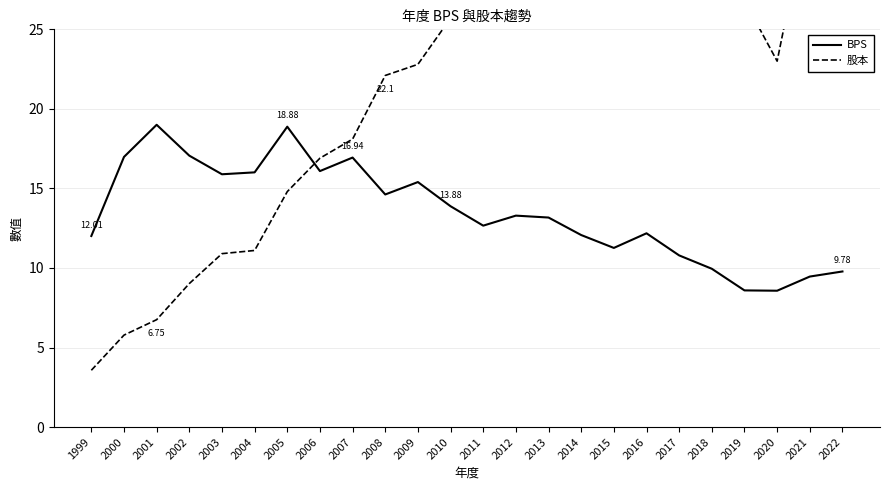

List the series in order of their peak value, highest first.

股本, BPS